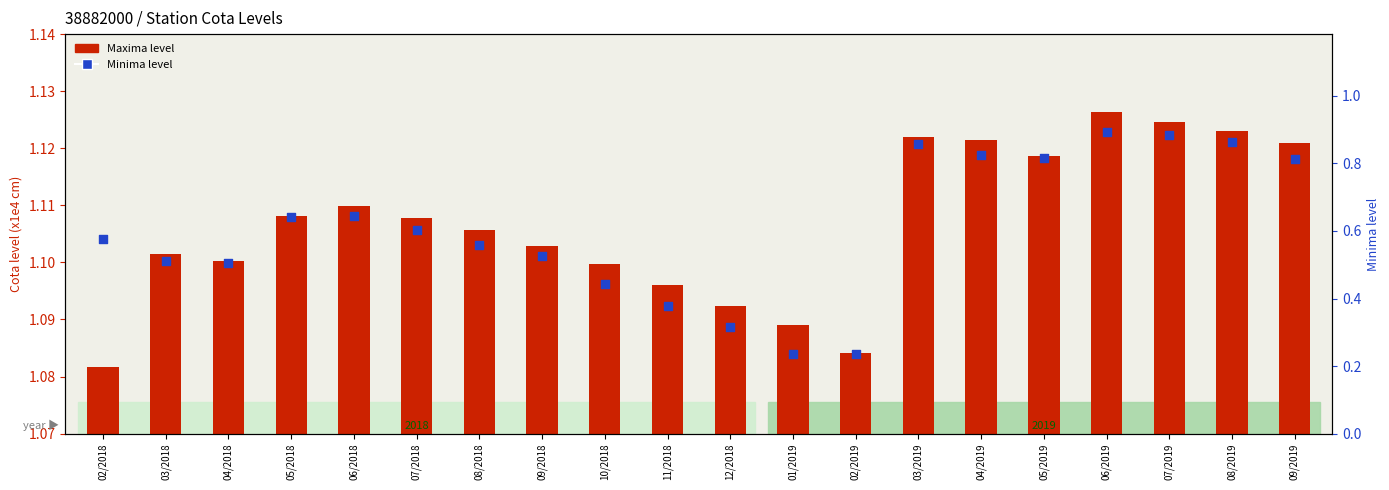

Which series has the widest spread of Y values?

Maxima (x1e4 cm)